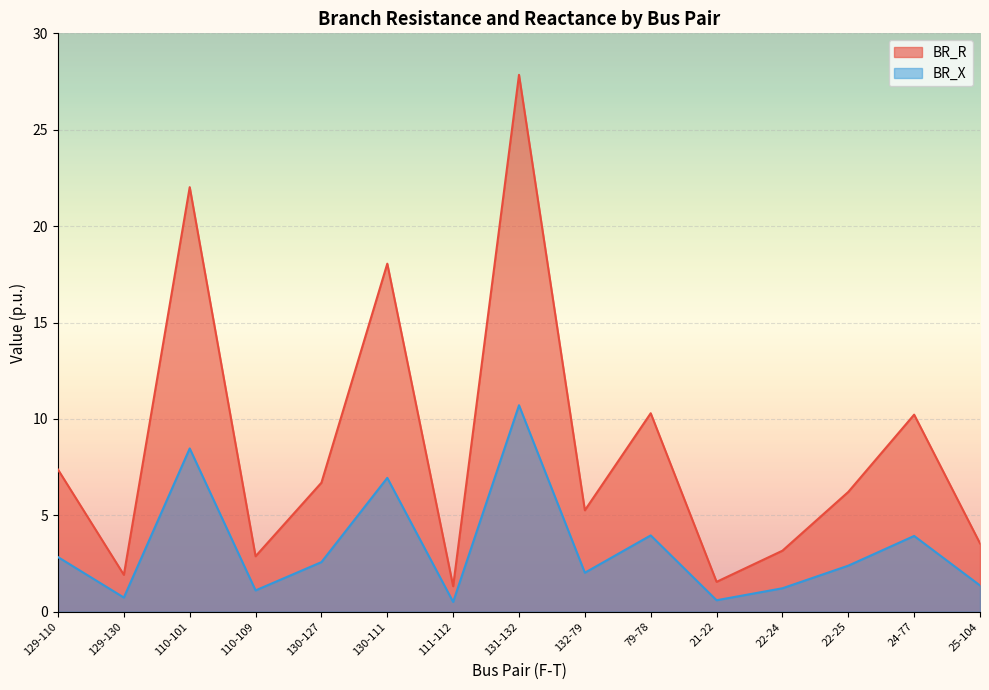

How many values in the BR_R series are below 6?

7